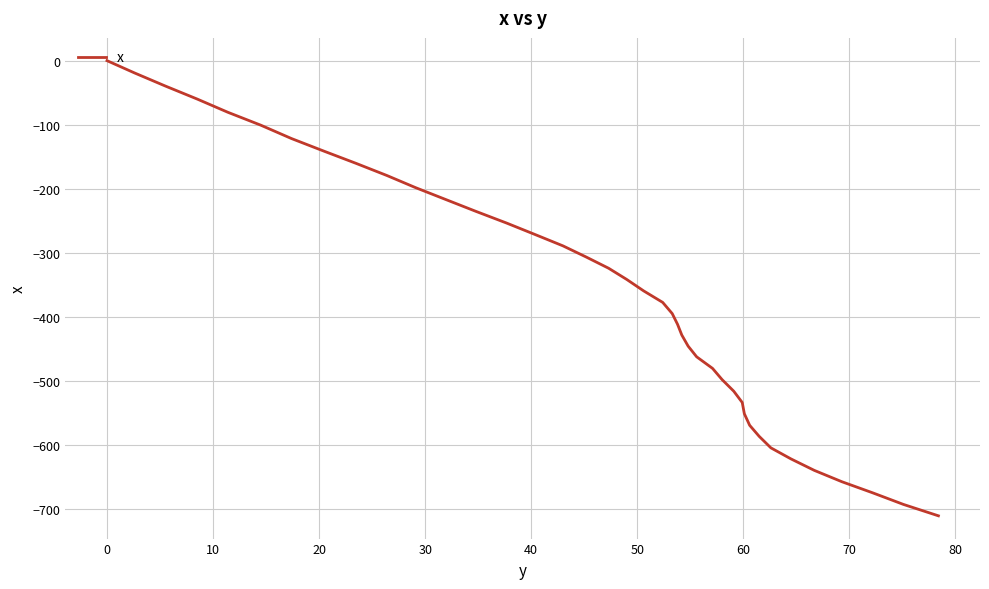

What is the difference between the maximum and minimum values?

710.4